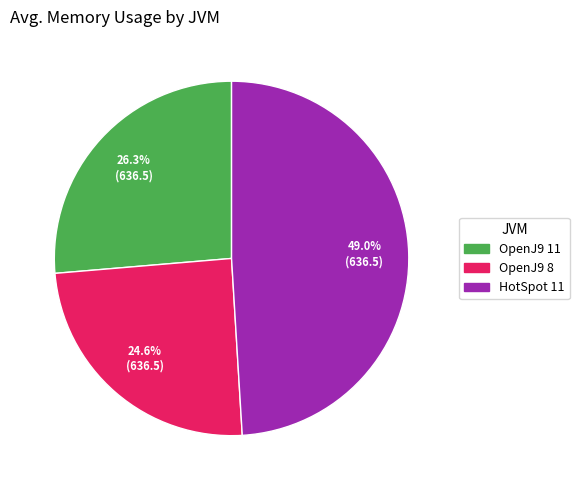

To the nearest percent, what is the difference between the OpenJ9 11 and OpenJ9 8 slice percentages?

2%